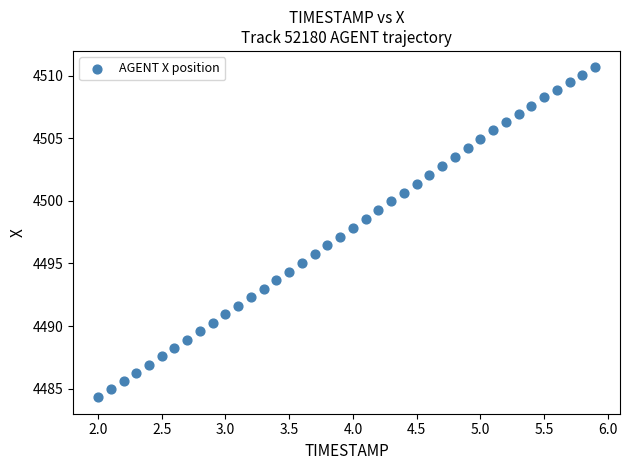

What is the range of X values (max minus min)?

3.9